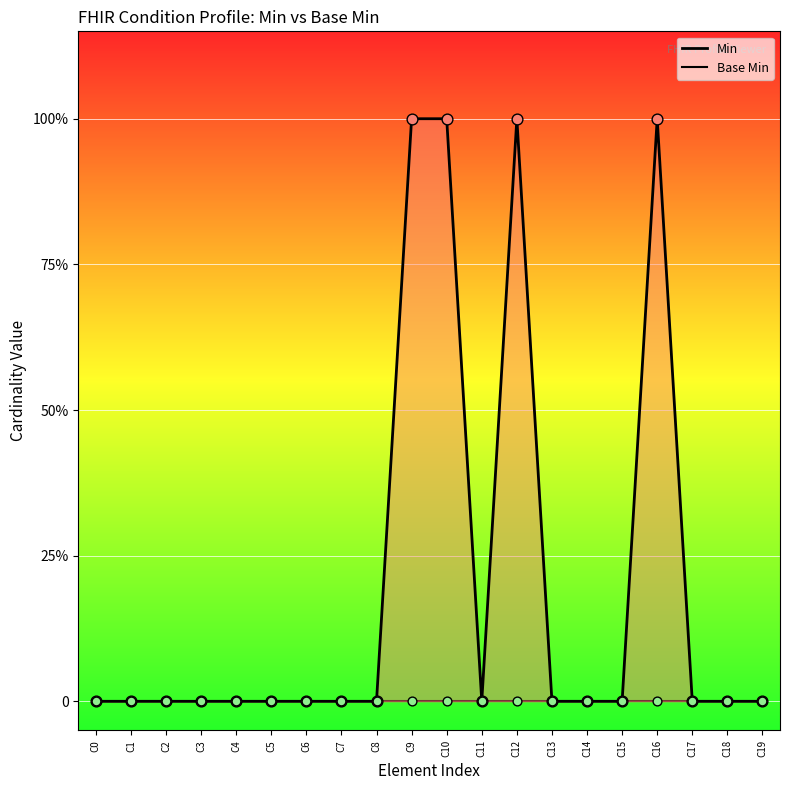

Which series contains the lowest Y value?

Base Min